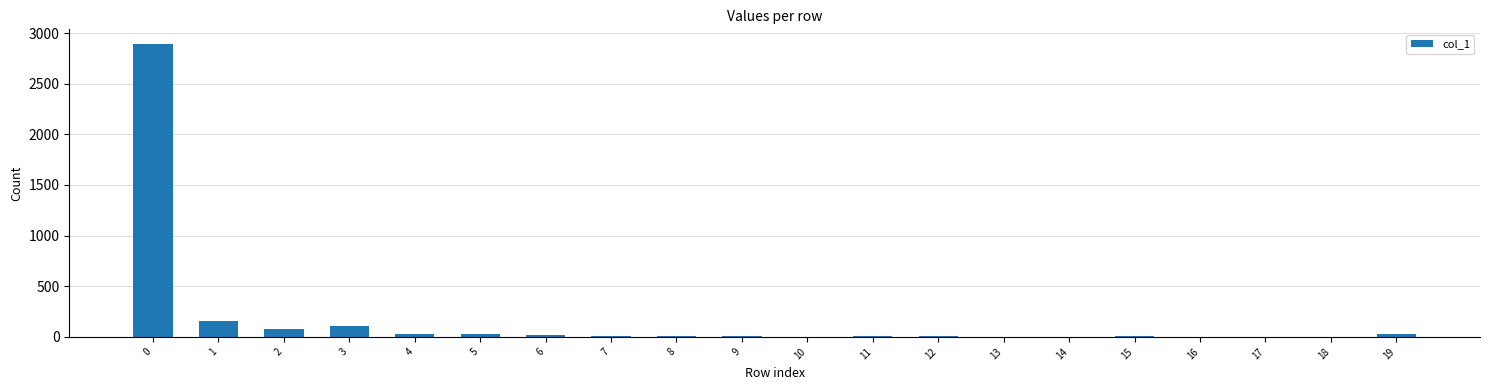

What is the greatest value displayed?

2892